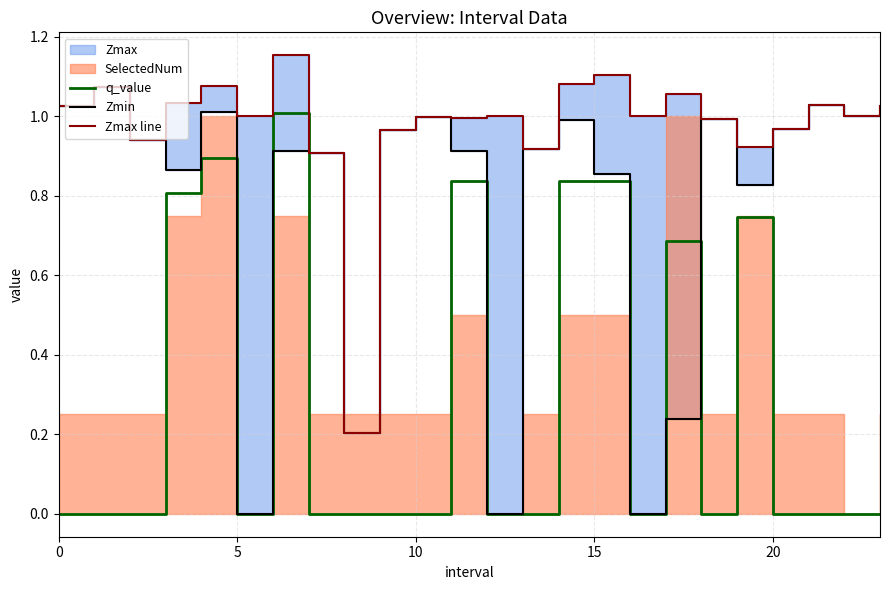

The value of Zmax line at 20 is 1.7. True or false?

False